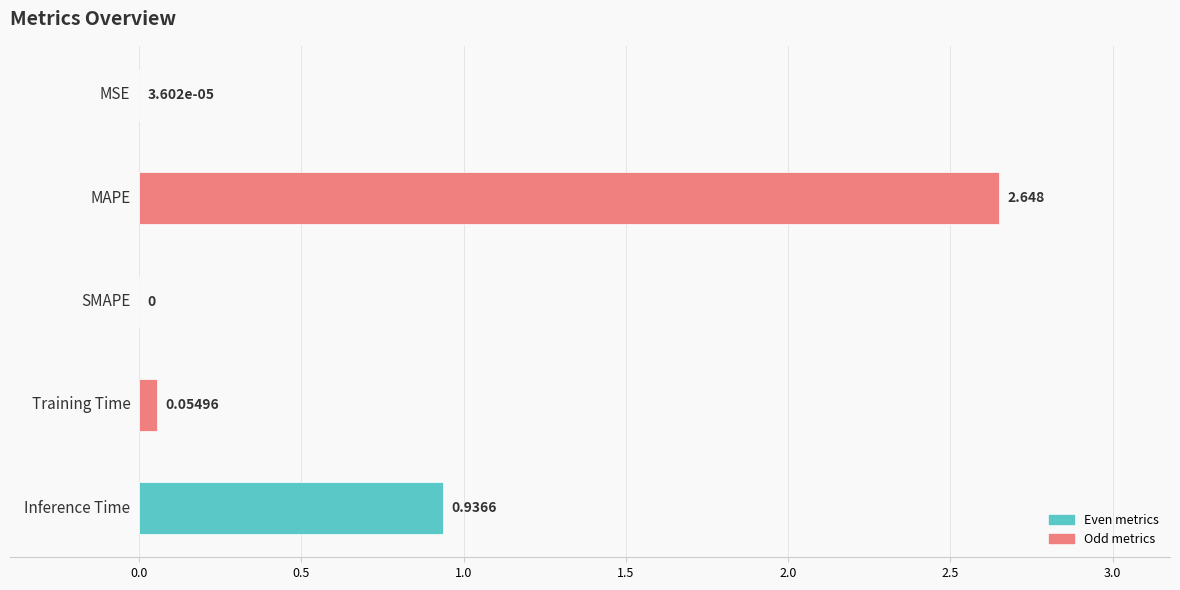

List the labels in order of value, smallest first.

SMAPE, MSE, Training Time, Inference Time, MAPE